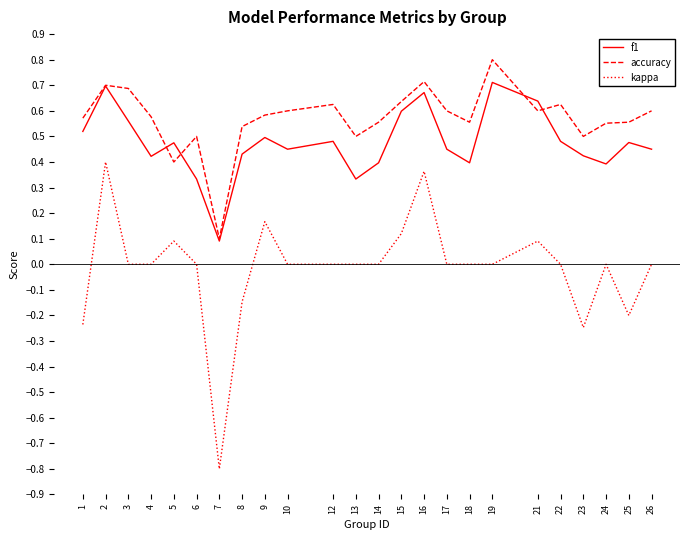

True or false: accuracy and kappa cross at least once.

False